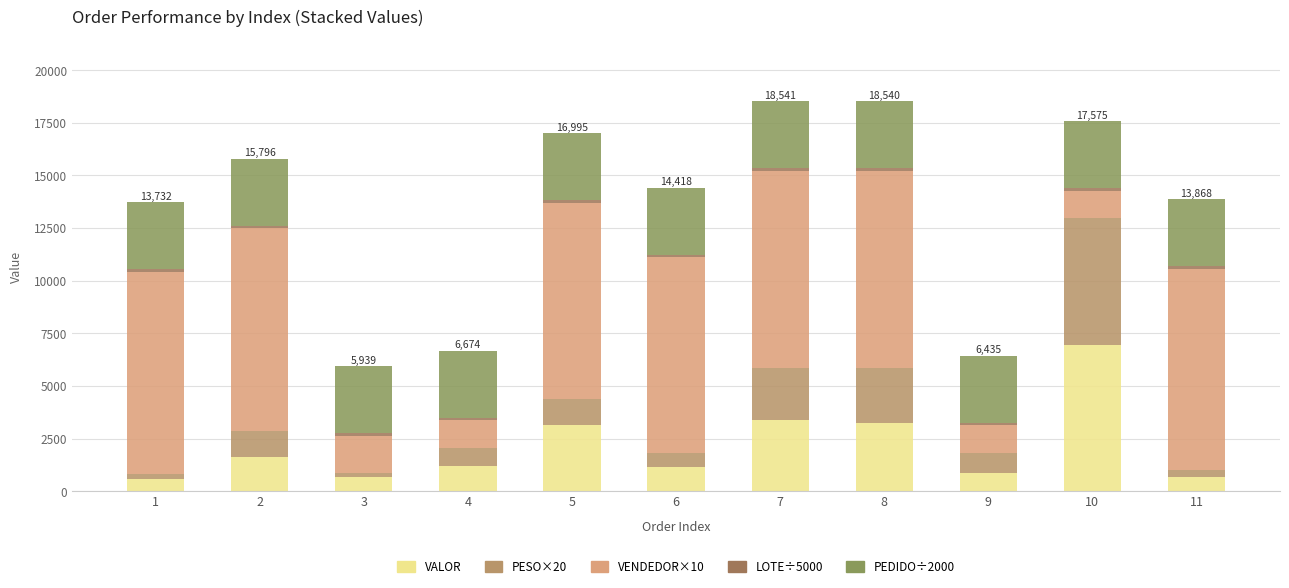

What is the minimum value for VALOR?

593.8